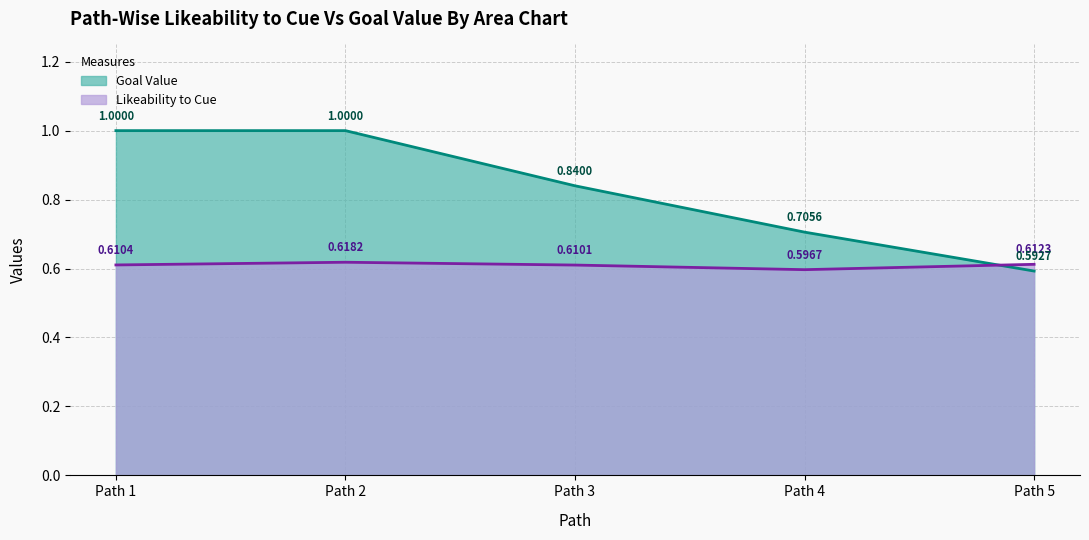

What is the difference between the second highest and second lowest values in the goal_value series?

0.3